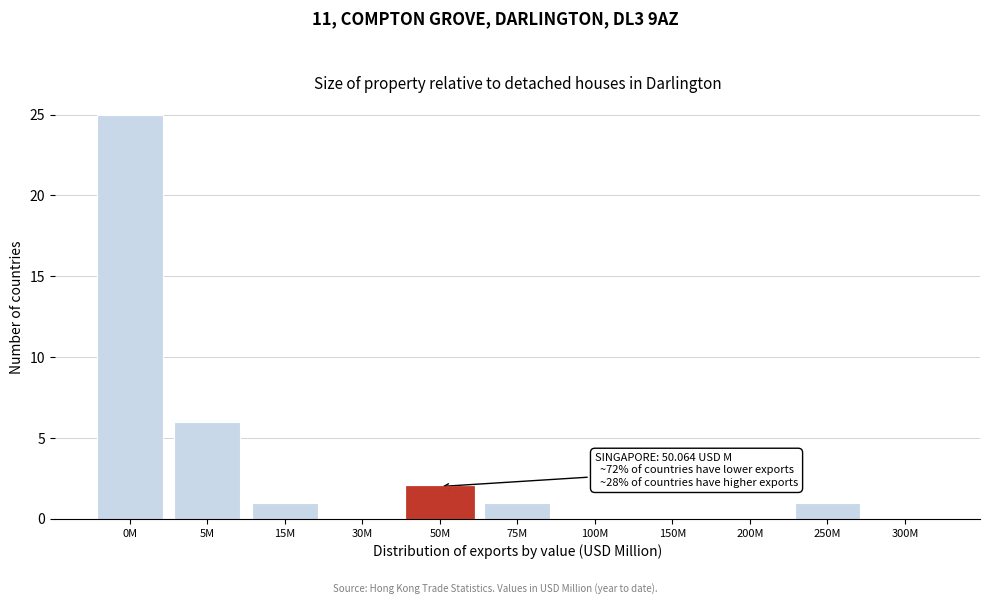

Reading left to right, list all the values displayed in this chart.

0M=25	5M=6	15M=1	30M=0	50M=2	75M=1	100M=0	150M=0	200M=0	250M=1	300M=0